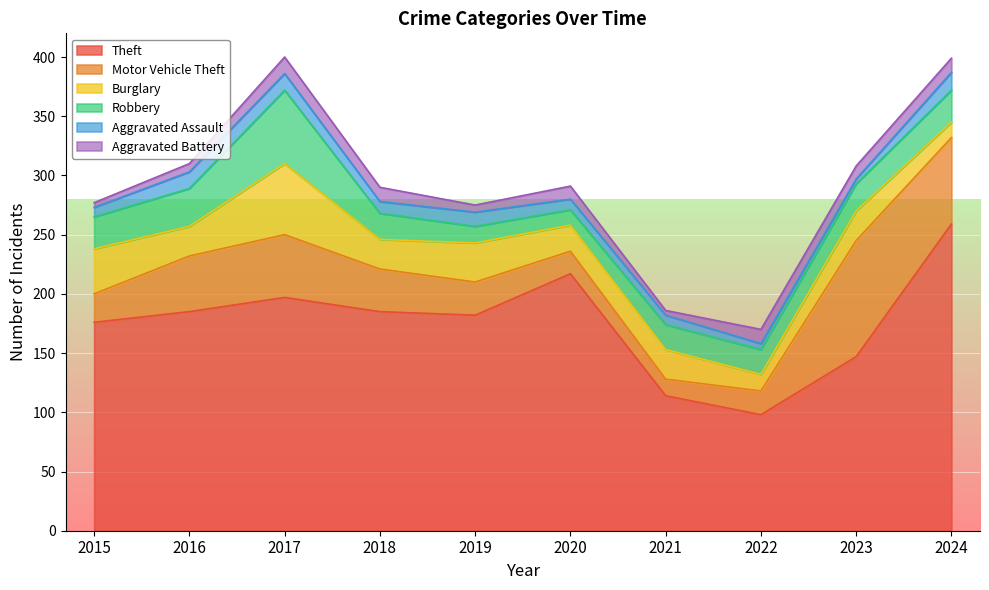

Which has a higher value, 2016 or 2022?

2016